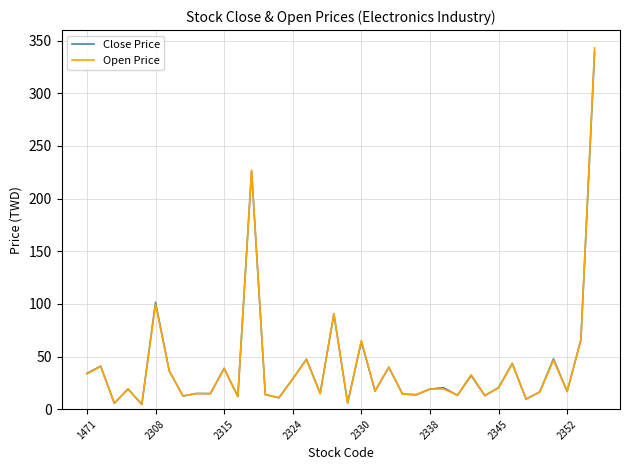

Which series has the widest spread of values?

Open Price